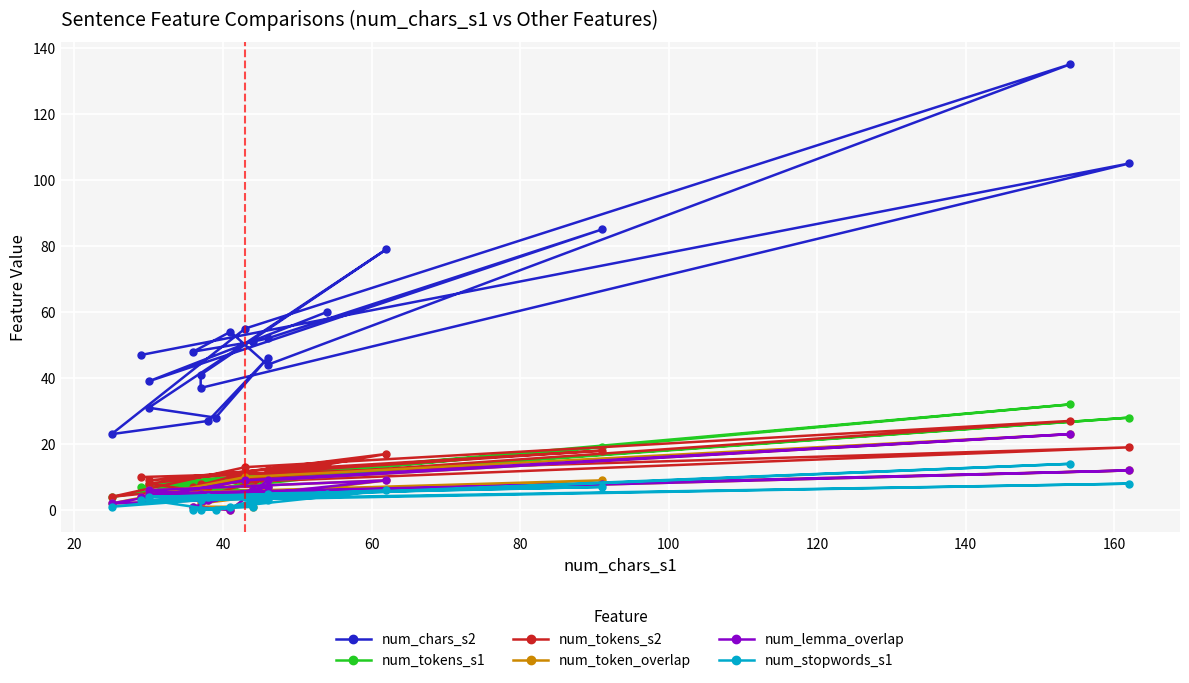

What is the difference between the maximum and minimum values in the num_tokens_s1 series?

28